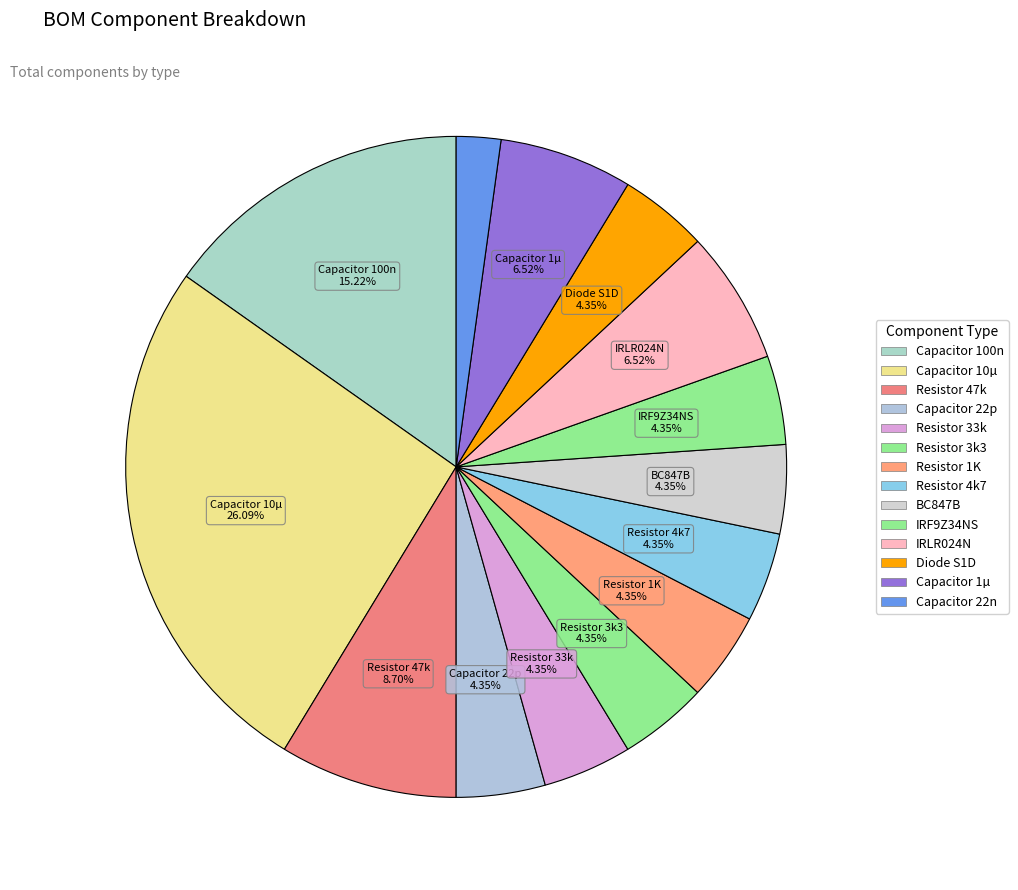

To the nearest percent, what is the difference between the Capacitor 10µ and Resistor 47k slice percentages?

17%